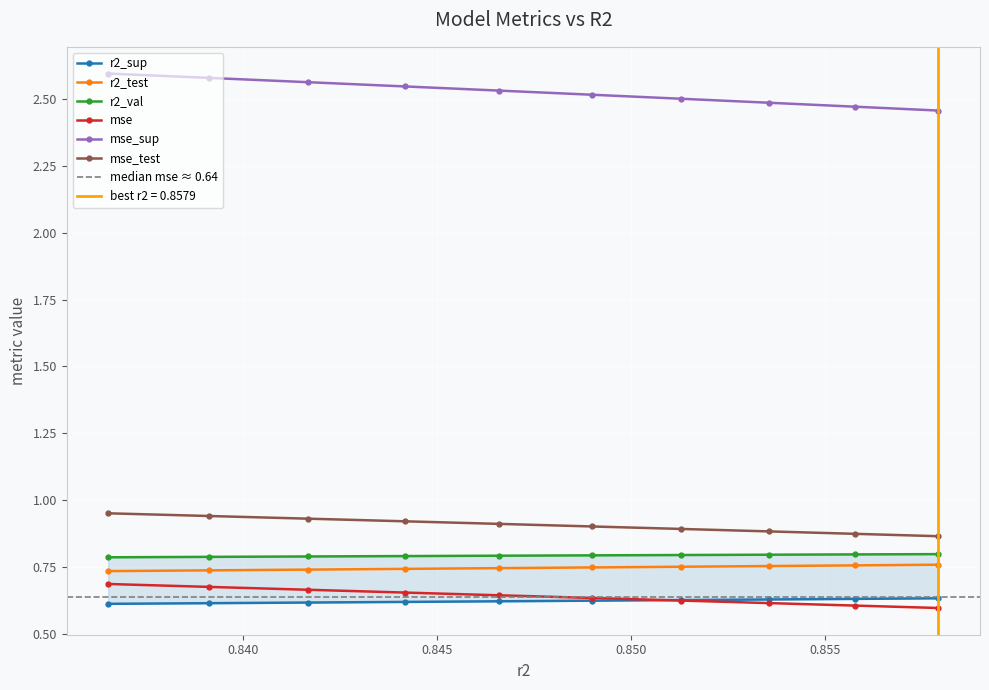

What is the sum of the mse_sup values at model_14_10_1 and model_14_10_6?

5.1